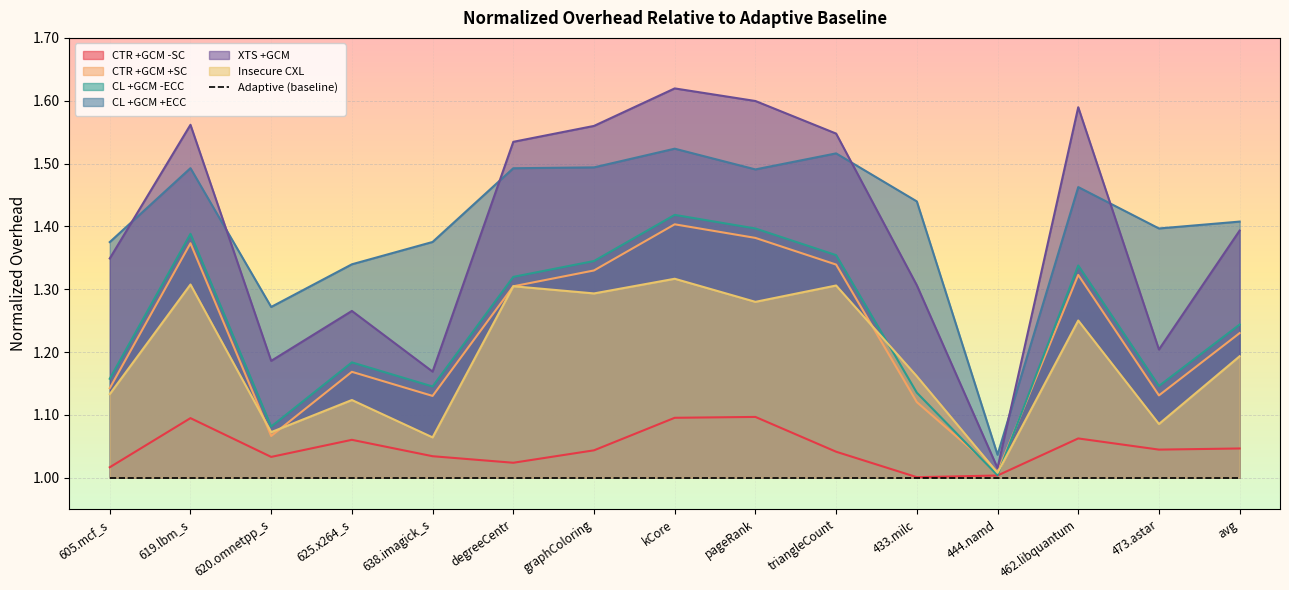

How many series are shown in this chart?

6